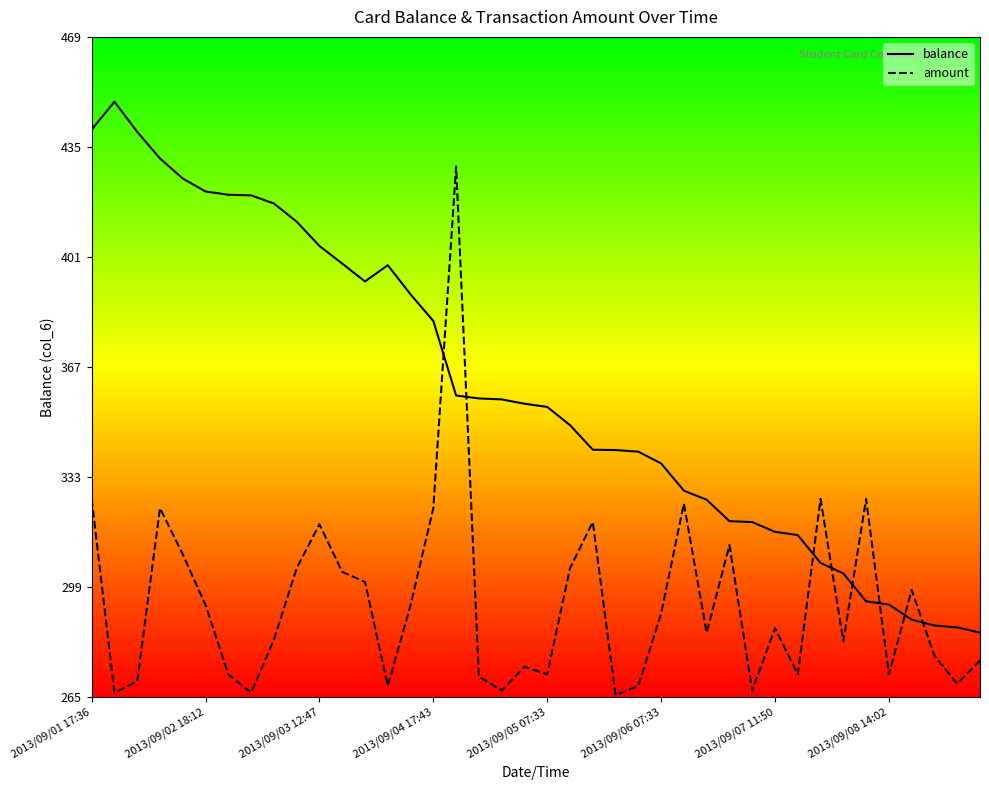

Which series has the largest total across all categories?

balance